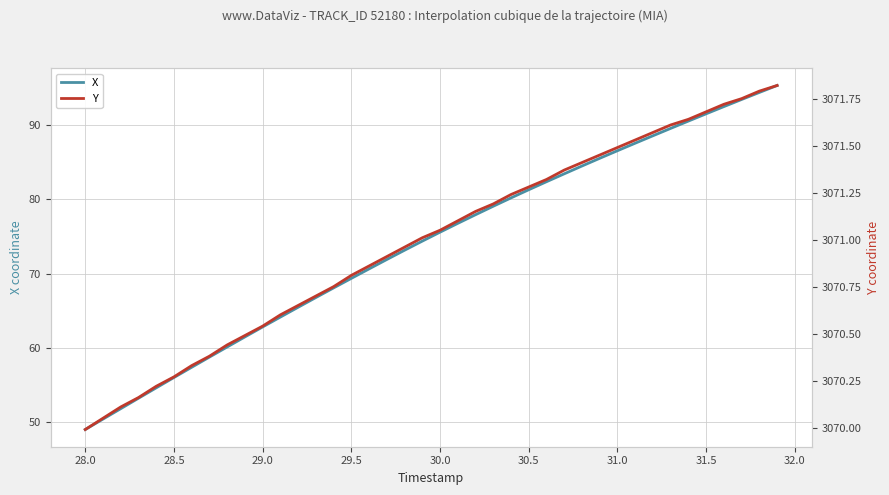

At how many categories does at least one series exceed 441?

40